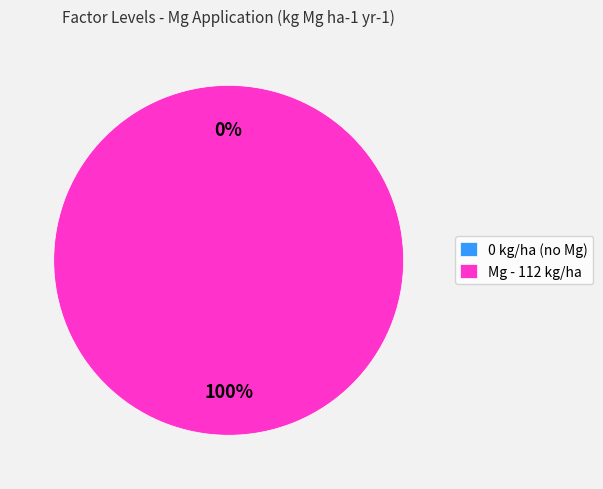

Between Mg and 0, which is larger?

Mg